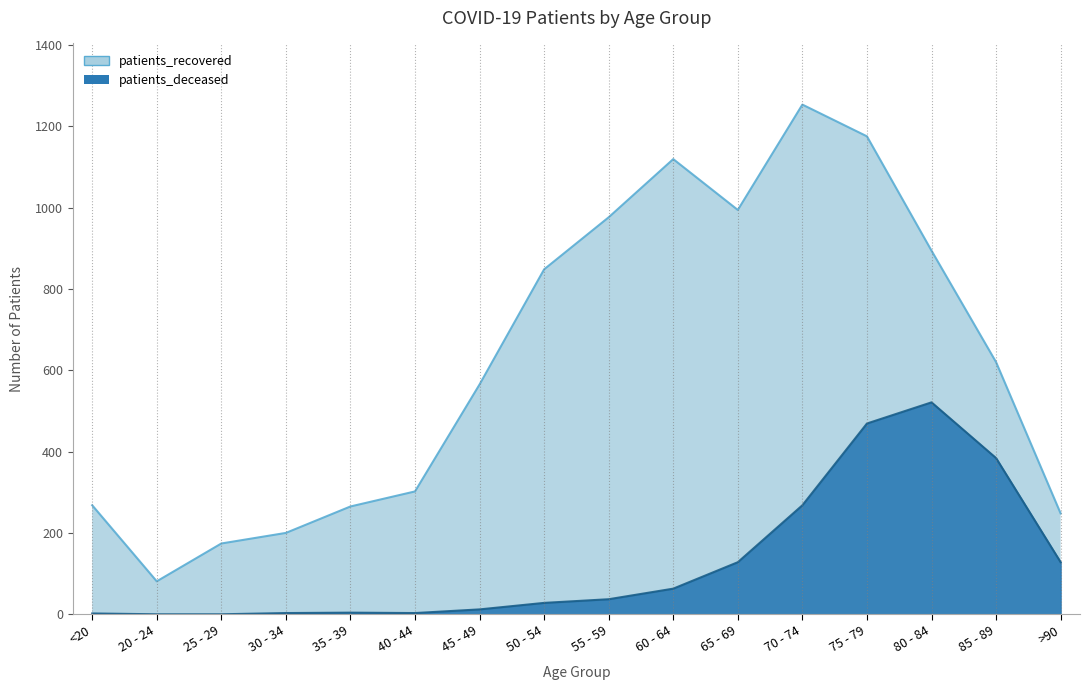

How many values in patients_deceased are above zero?

14